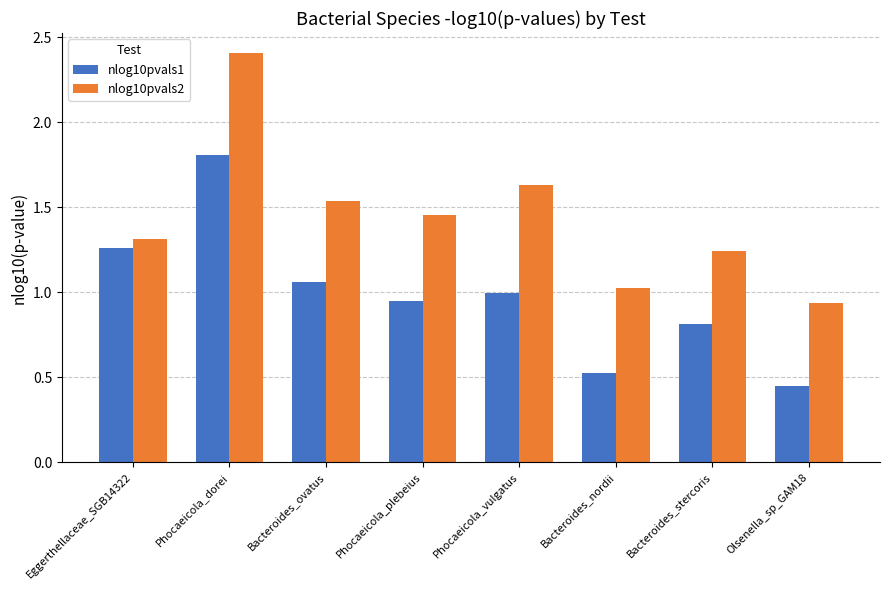

How many bars are there in each group?

2